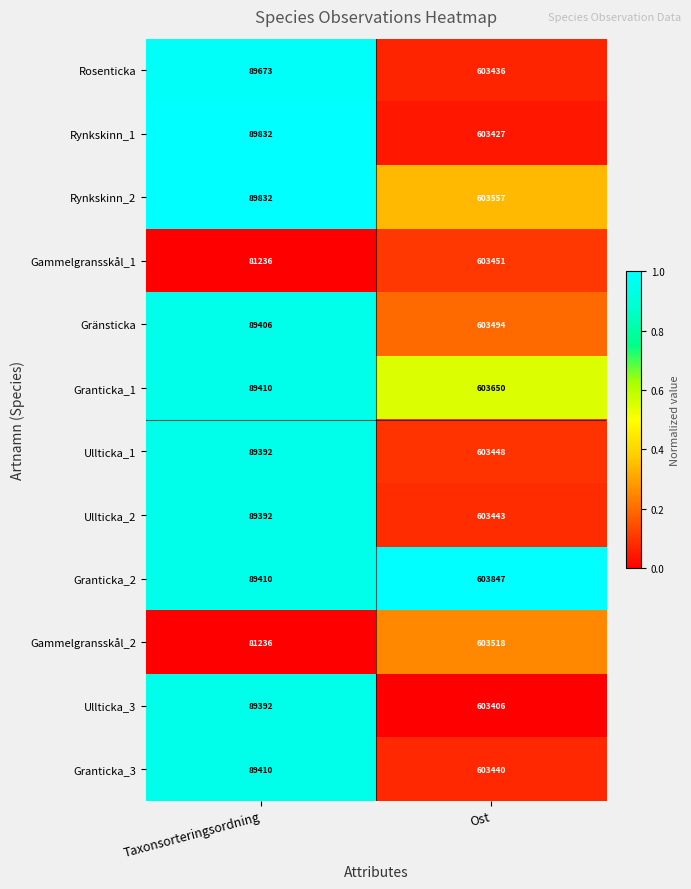

Which category has the lowest value across all series?

Taxonsorteringsordning